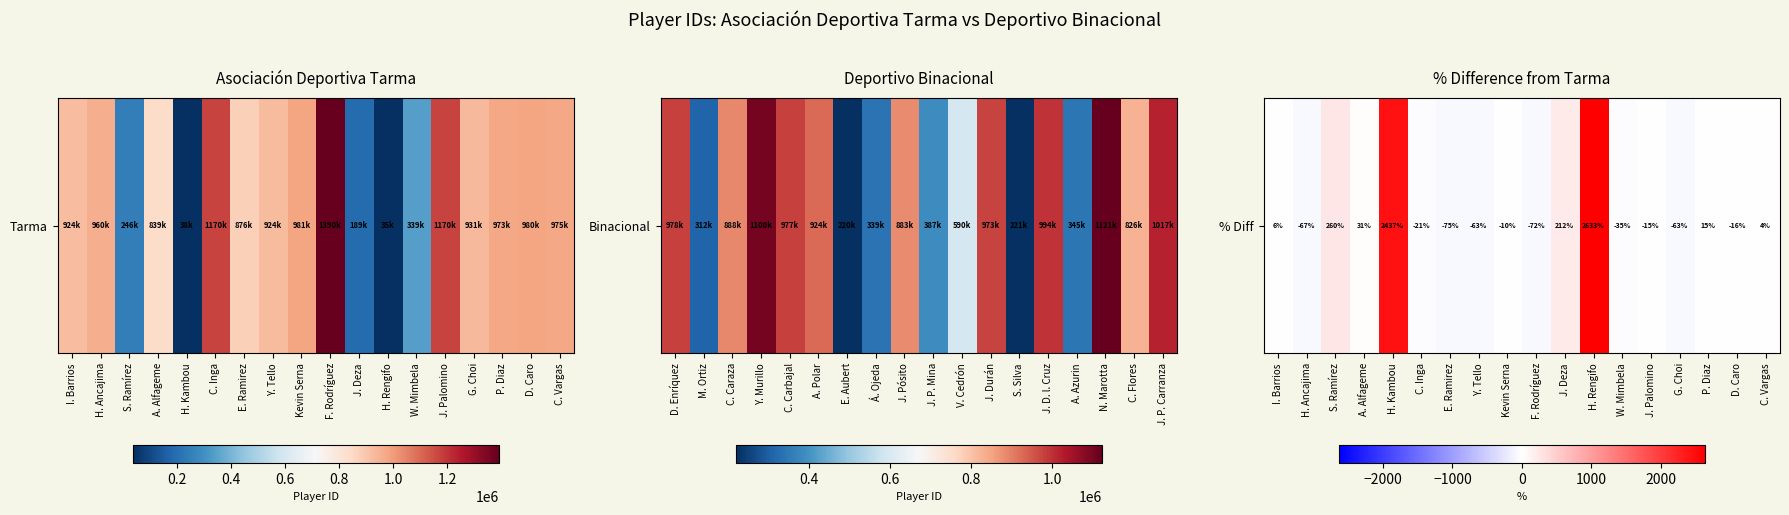

List the labels in order of value, smallest first.

E. Ramirez, F. Rodríguez, H. Ancajima, Y. Tello, G. Choi, W. Mimbela, C. Inga, D. Caro, J. Palomino, Kevin Serna, C. Vargas, I. Barrios, P. Diaz, A. Alfageme, J. Deza, S. Ramírez, H. Kambou, H. Rengifo